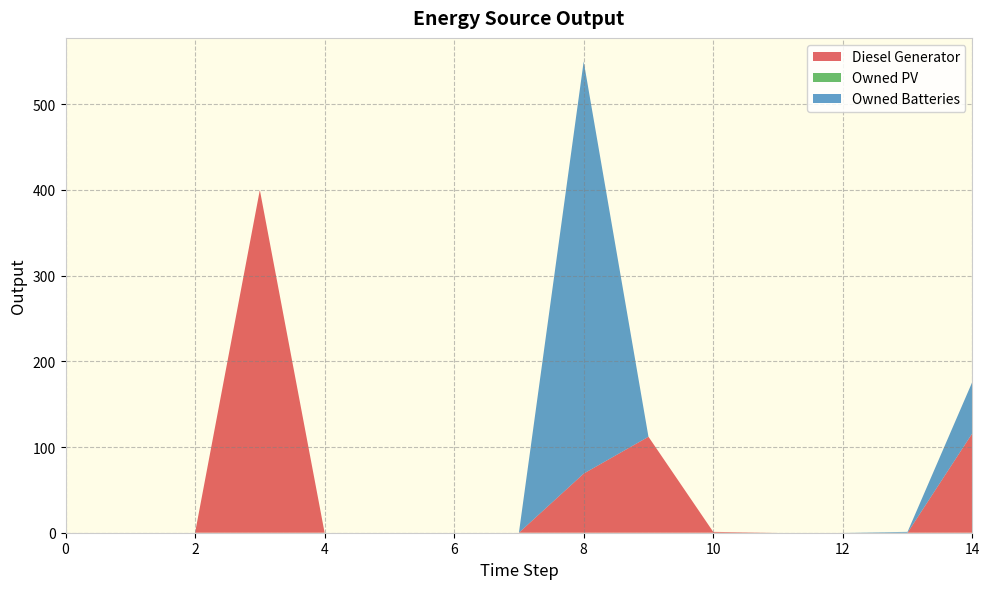

Reading left to right, list all the values displayed in this chart.

Diesel Generator: 0	0	0	400	0	0	0	0	69	112	1	0	0	0	116
Owned PV: 0	0	0	0	0	0	0	0	0	0	0	0	0	0	0
Owned Batteries: 0	0	0	0	0	0	0	0	481	0	0	0	0	1	60